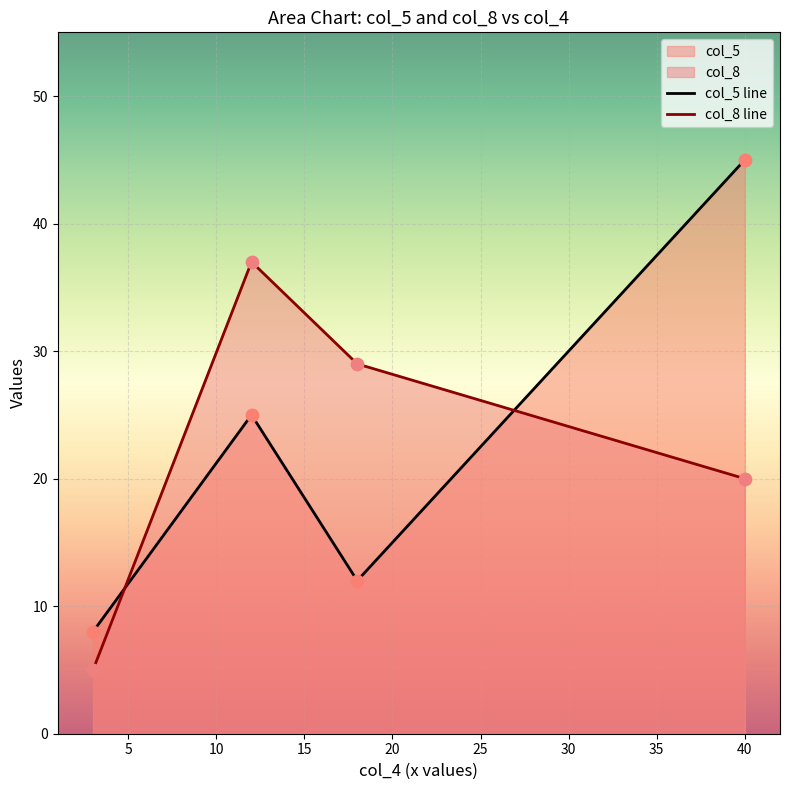

At how many categories does at least one series exceed 39?

1